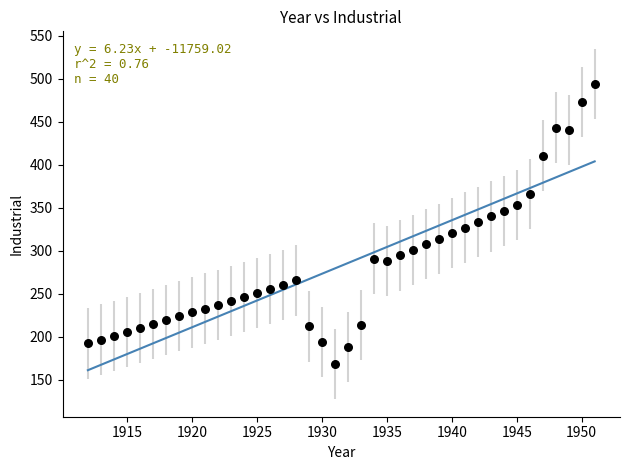

What is the range of X values (max minus min)?

39.0